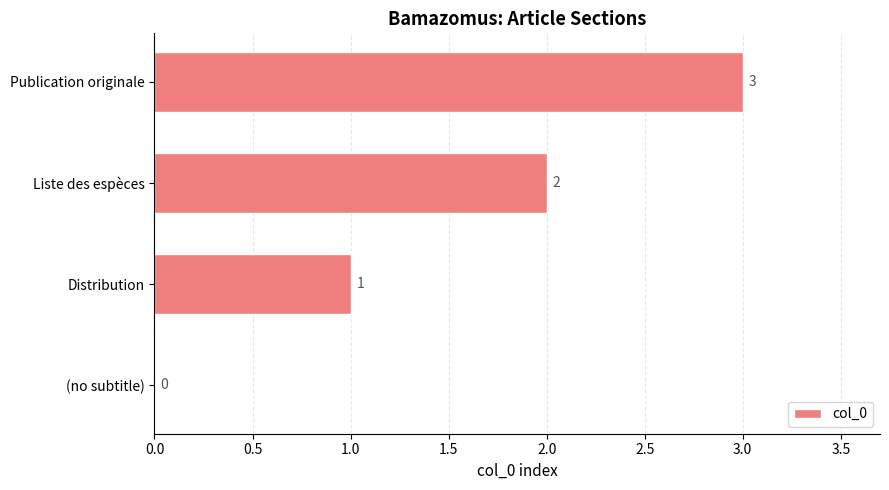

At which label is the value closest to 1?

Distribution